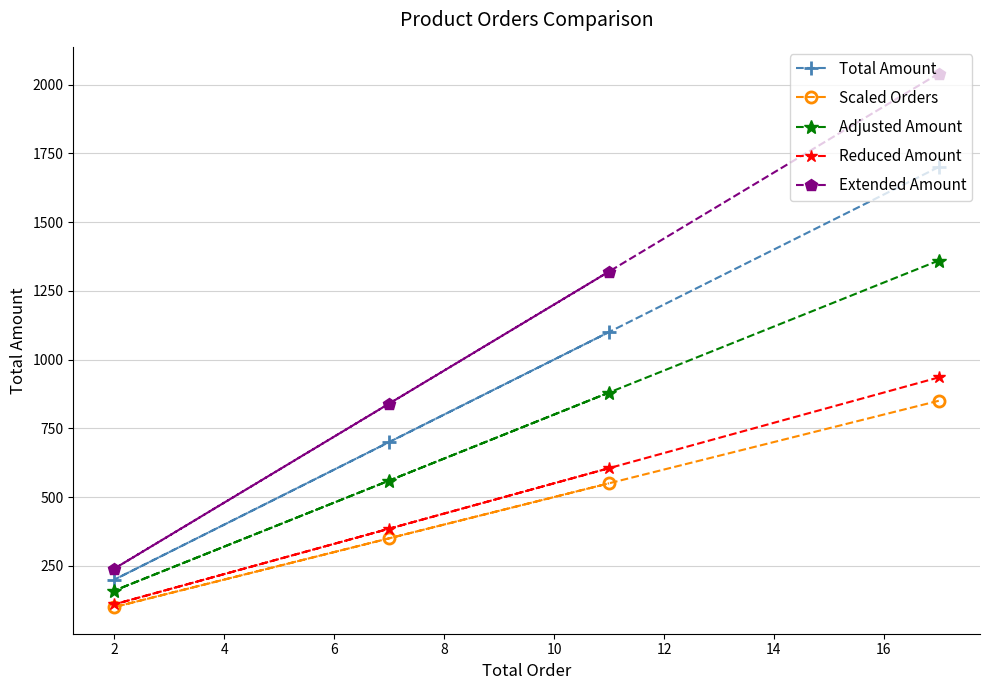

How many data points does each series have?

4